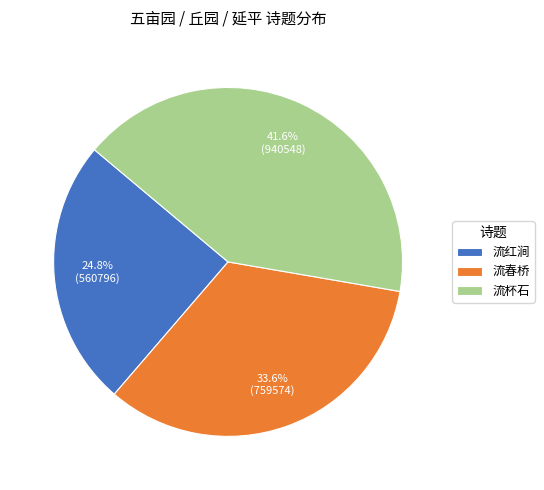

Does any single category account for the majority?

No